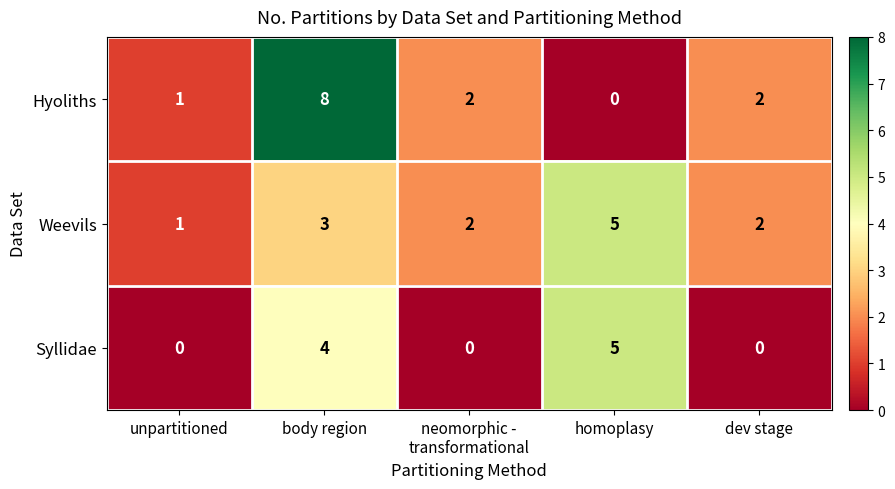

What is the difference between the Syllidae values at dev stage and homoplasy?

5